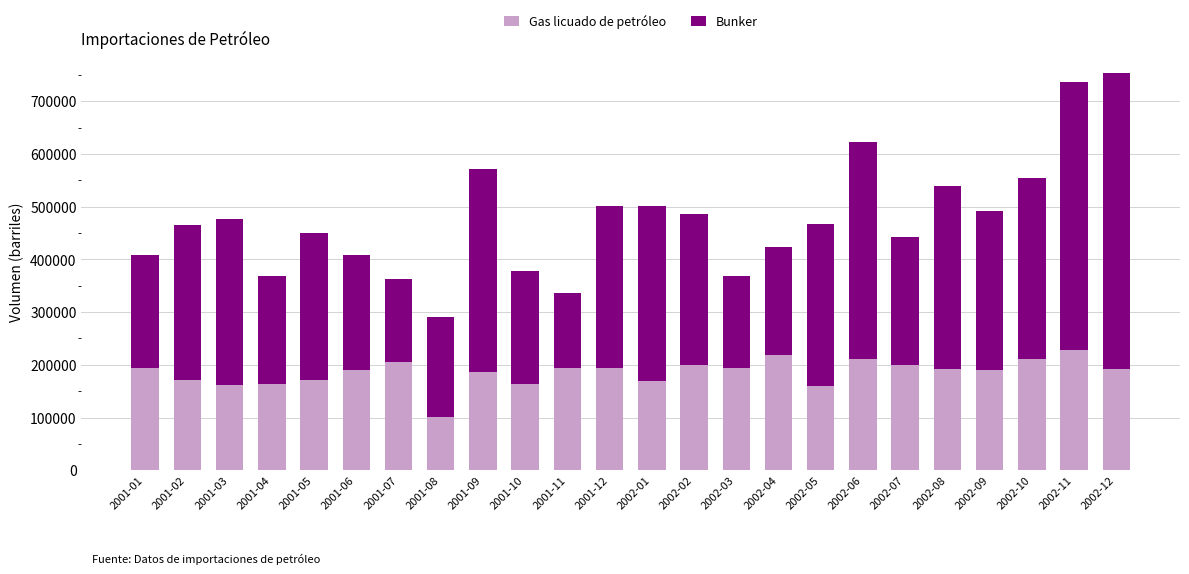

What is the total value across all series at 2002-06?

623008.4